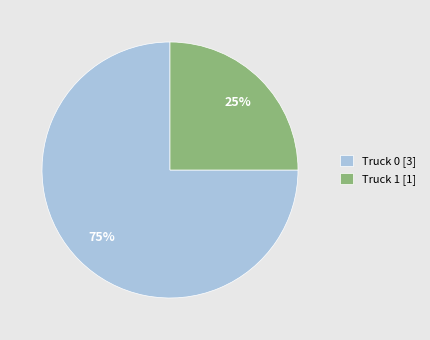

Approximately how many times larger is the value at Truck 1 [1] compared to Truck 0 [3]?

0.3